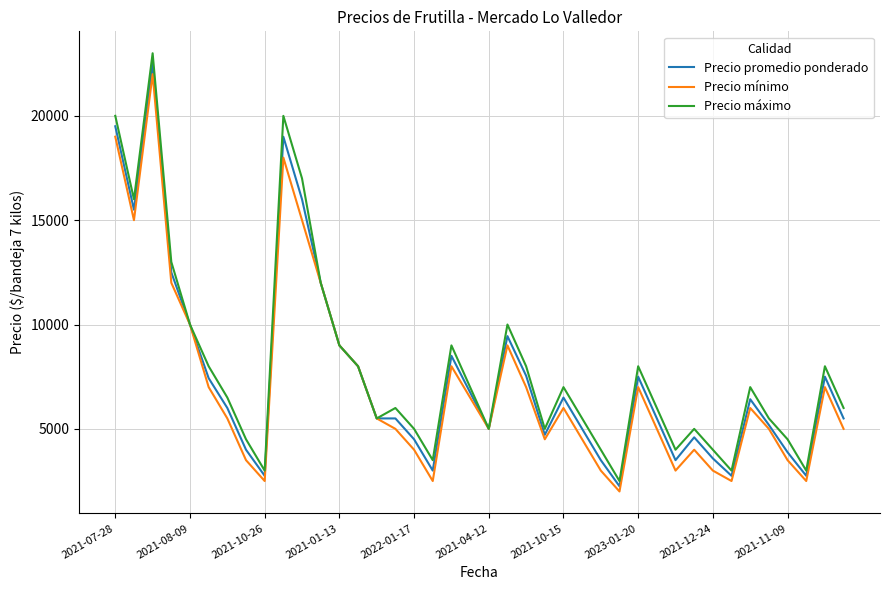

True or false: Precio máximo has more than 1 points higher than both neighbors.

True